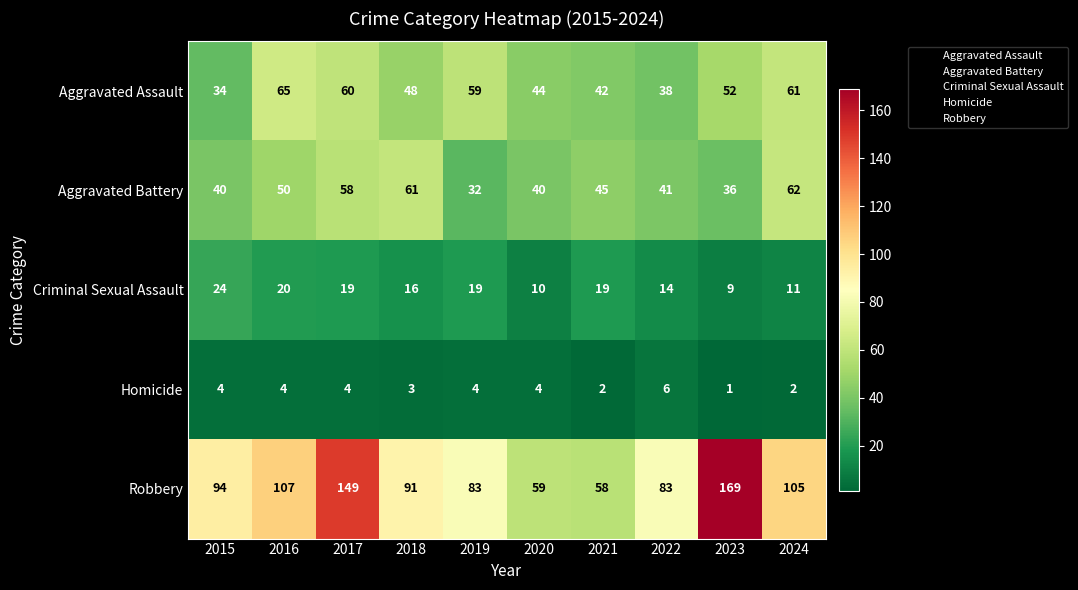

Which category has the highest value across all series?

2023